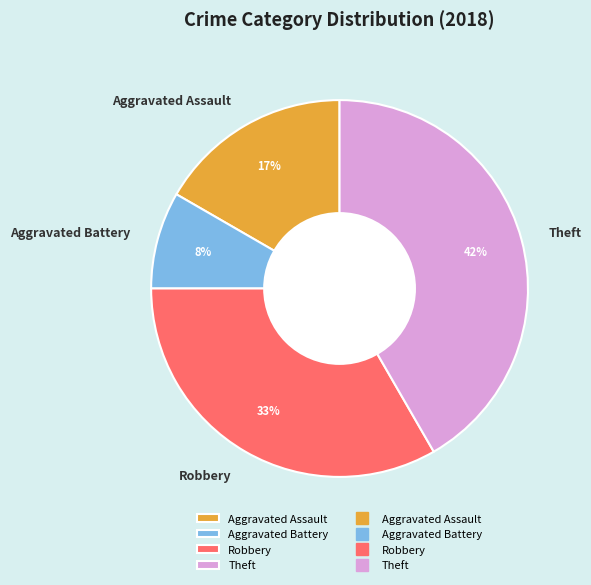

Count the number of slices in the pie.

4